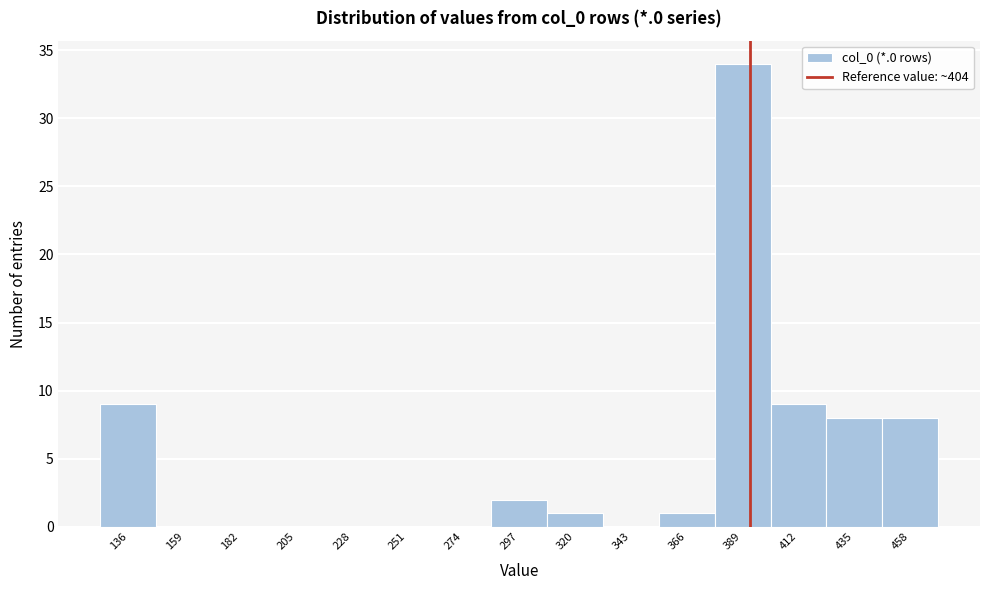

Reading left to right, what are all the values shown in this chart?

136=9	159=0	182=0	205=0	228=0	251=0	274=0	297=2	320=1	343=0	366=1	389=34	412=9	435=8	458=8